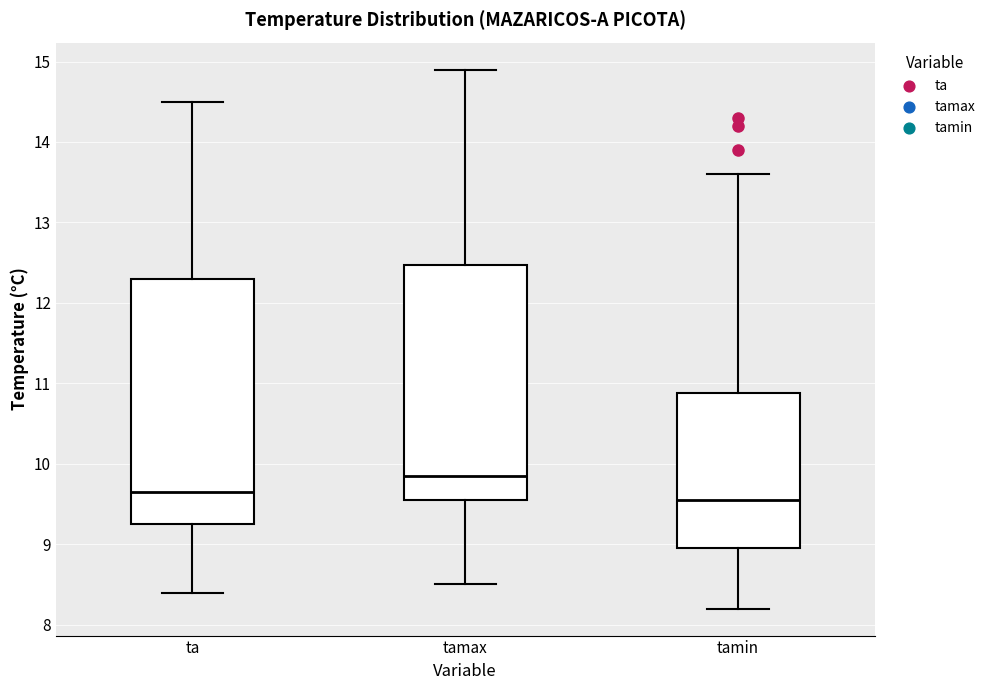

Where does the upper whisker of the box for tamin end on the y-axis? The values are not printed on the chart, so give them approximately, as read against the axis.

13.6